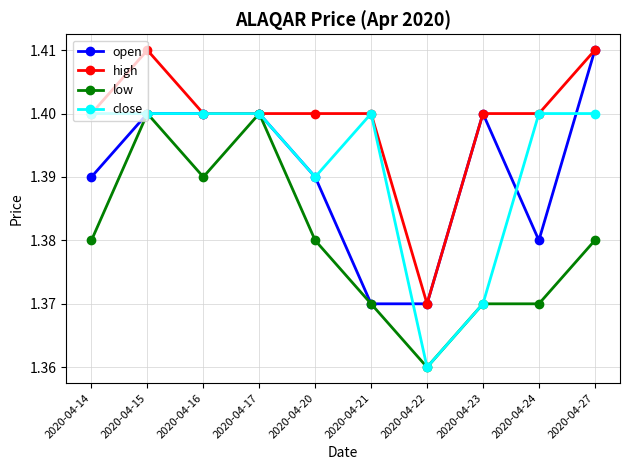

The value of open at 2020-04-24 is 1.4. True or false?

True